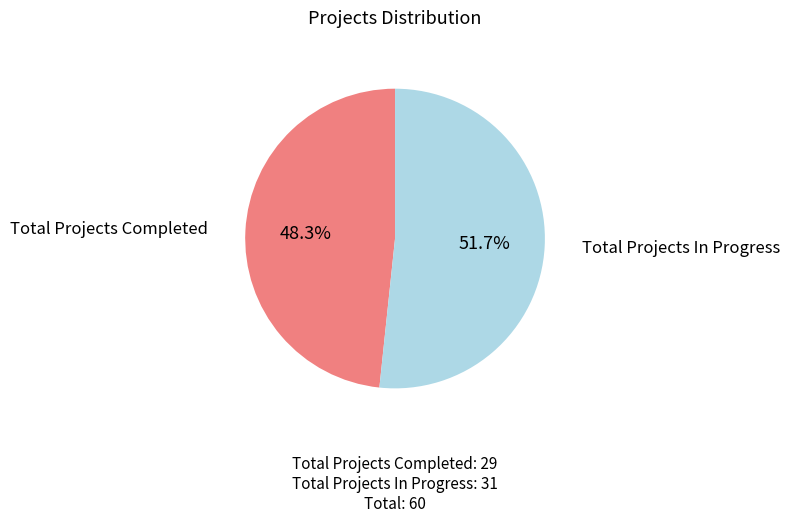

Which category has the smallest portion of the pie?

Total Projects Completed